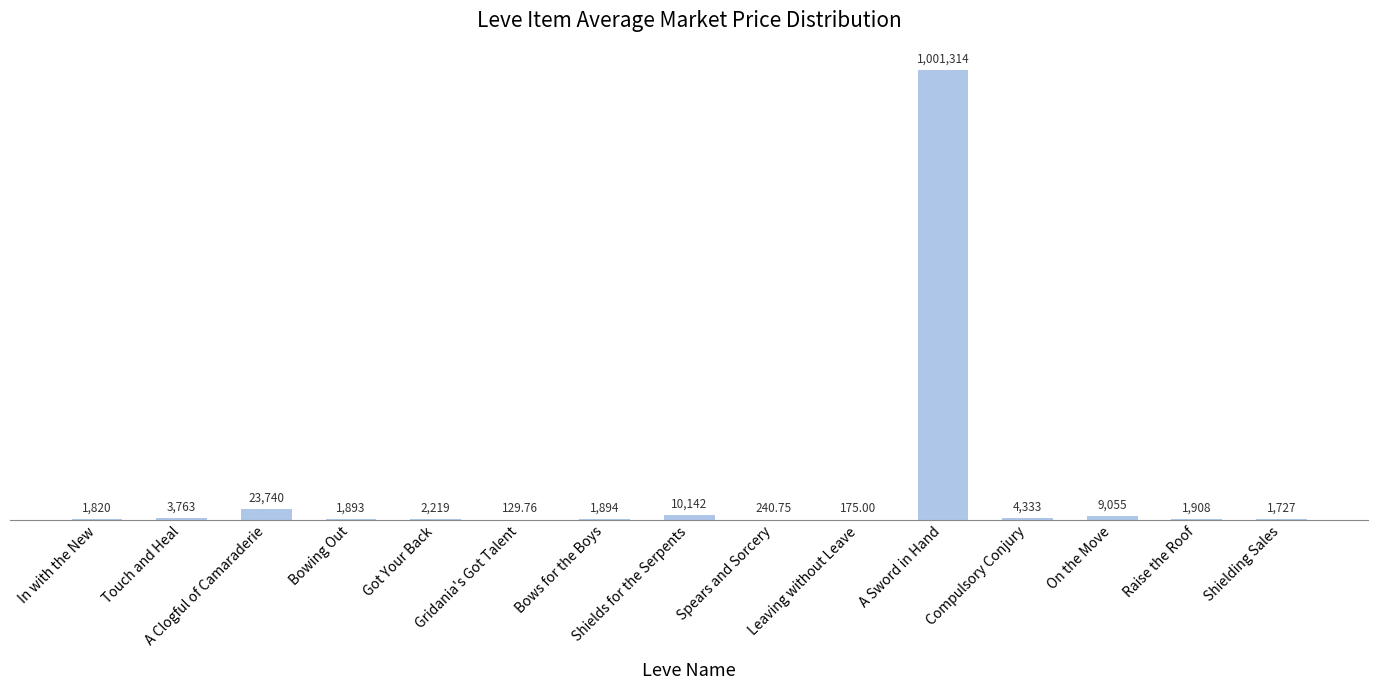

Approximately how many times larger is the value at Raise the Roof compared to Bowing Out?

1.0